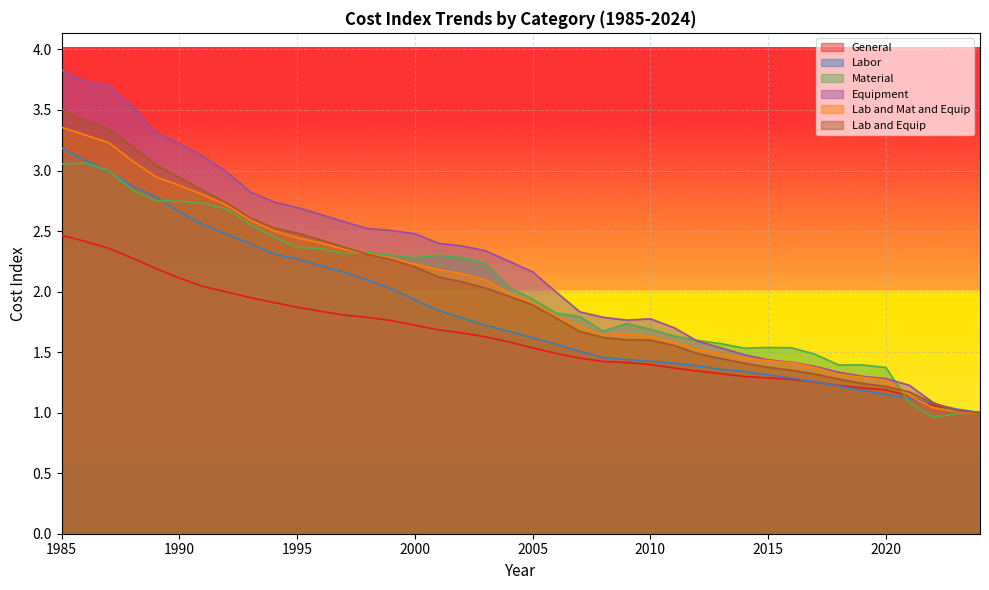

Which category has the lowest value in the Material series?

2022